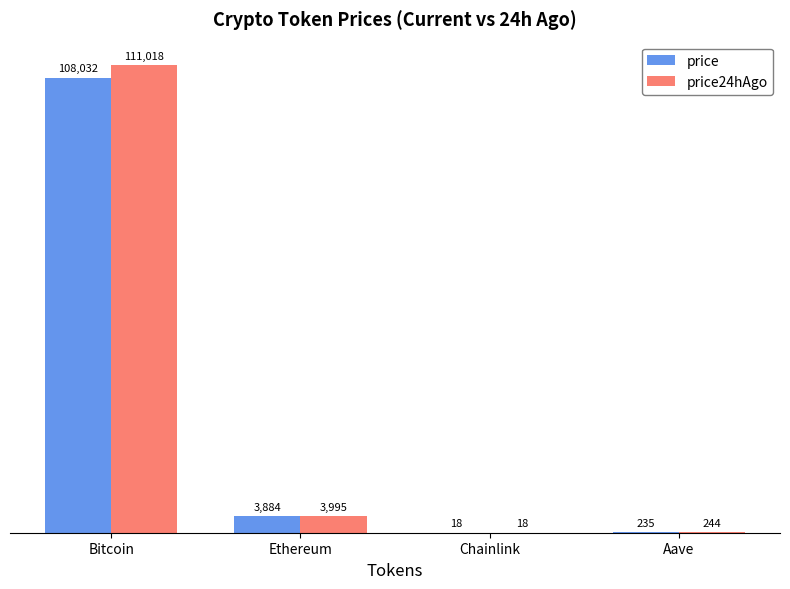

Is the value of price24hAgo at Aave greater than the value of price at Bitcoin?

No